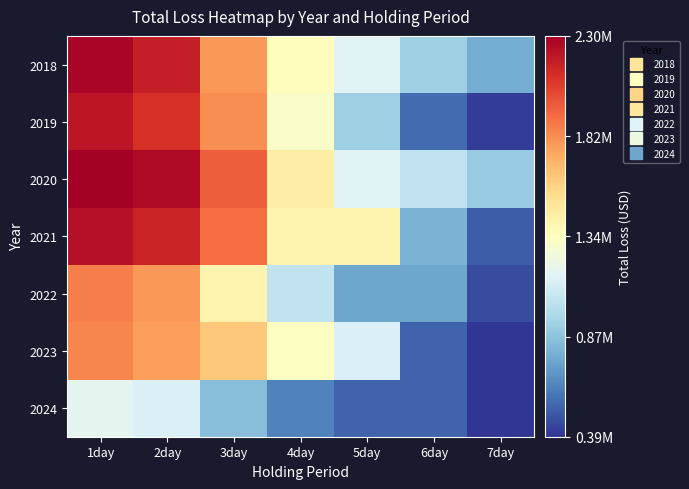

What is the smallest value displayed?

387717.3